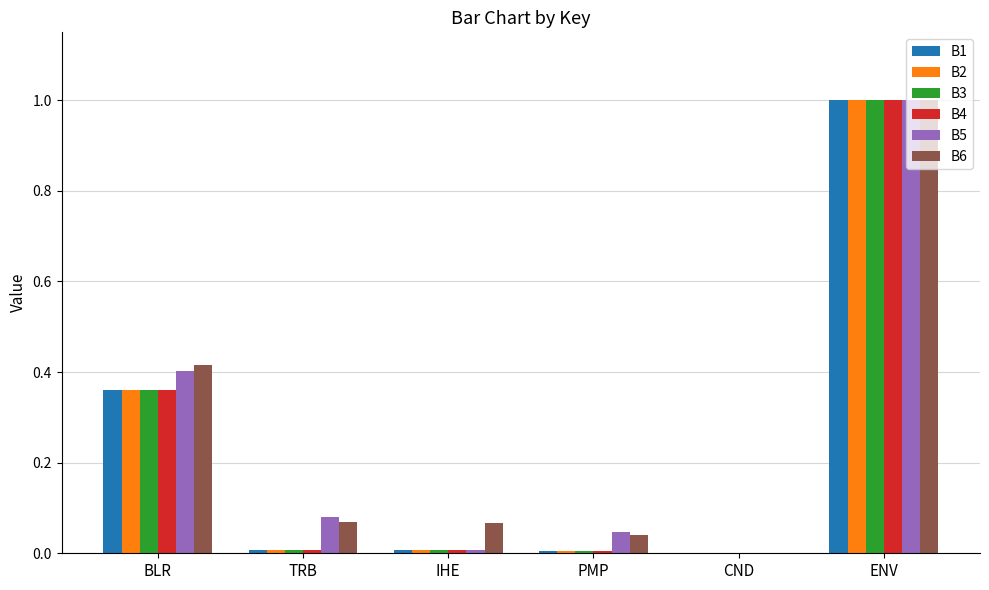

What is the sum of all B2 values?

1.4